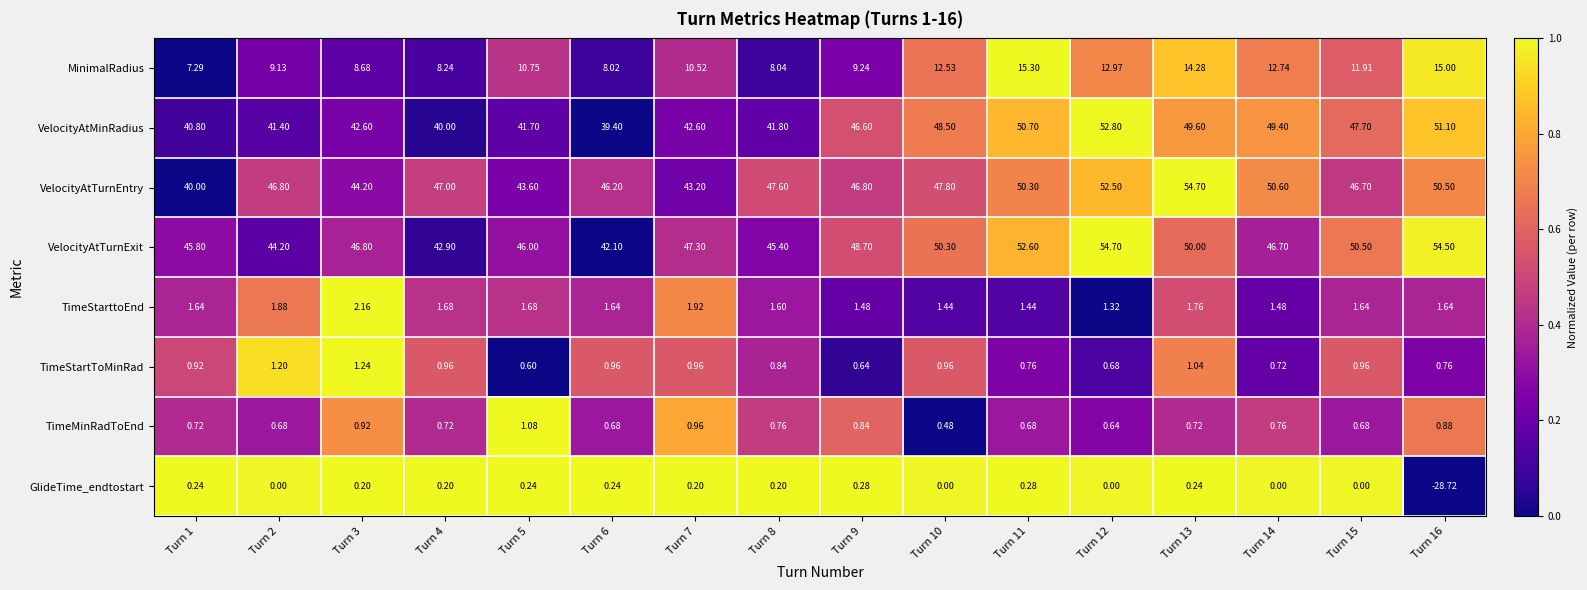

Which series has the largest total across all categories?

VelocityAtTurnExit